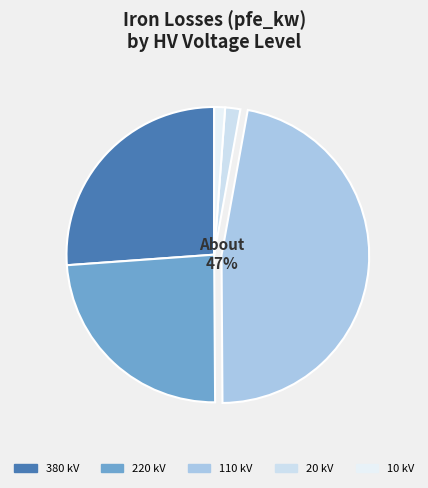

Is there a majority slice in this chart?

No